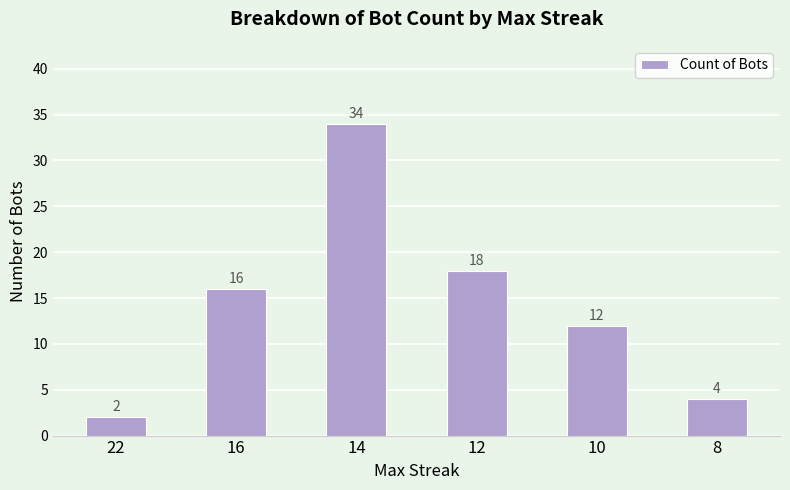

The chart shows a value of 34 at 14. True or false?

True